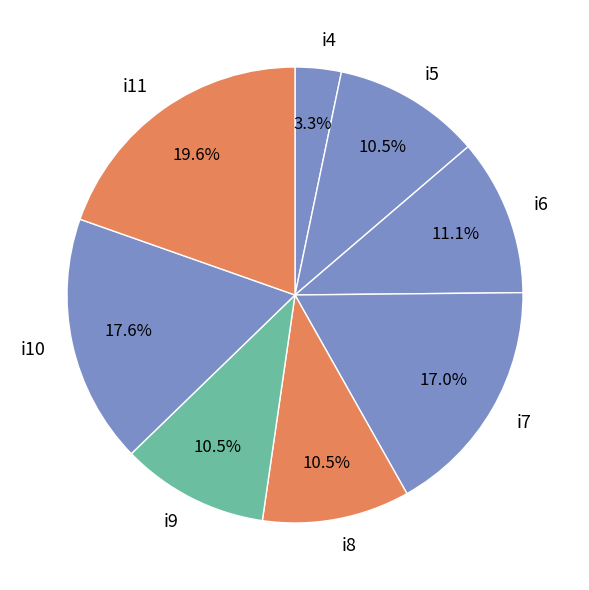

Combined, do i11 and i10 account for over 50%?

No